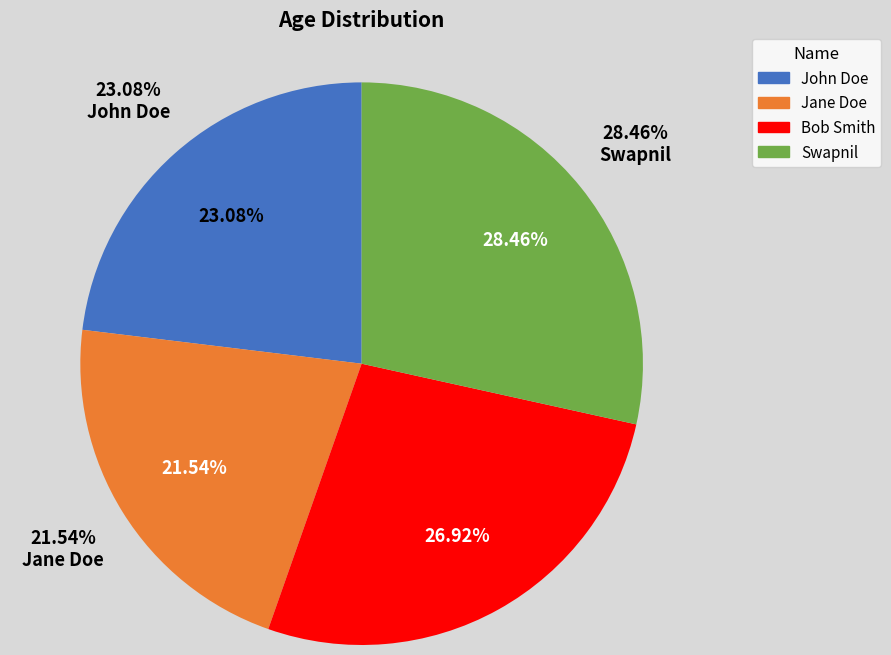

To the nearest percent, what portion does Bob Smith represent?

27%